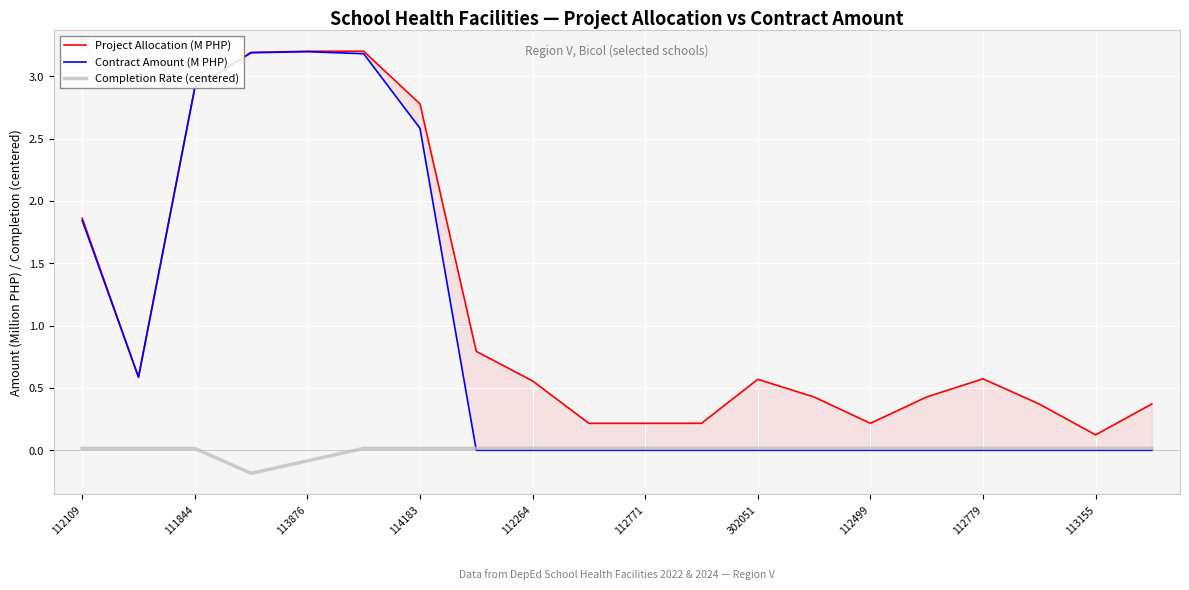

True or false: Completion Rate (centered) has a value of 0.0 at 113155.

True